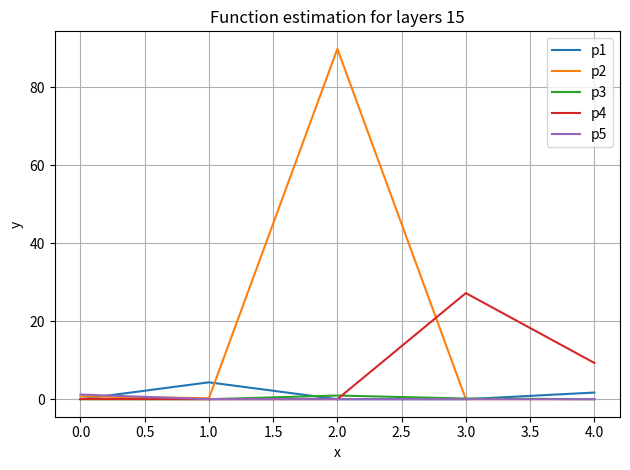

Is it true that p3 equals 0.2 at 3.0?

True